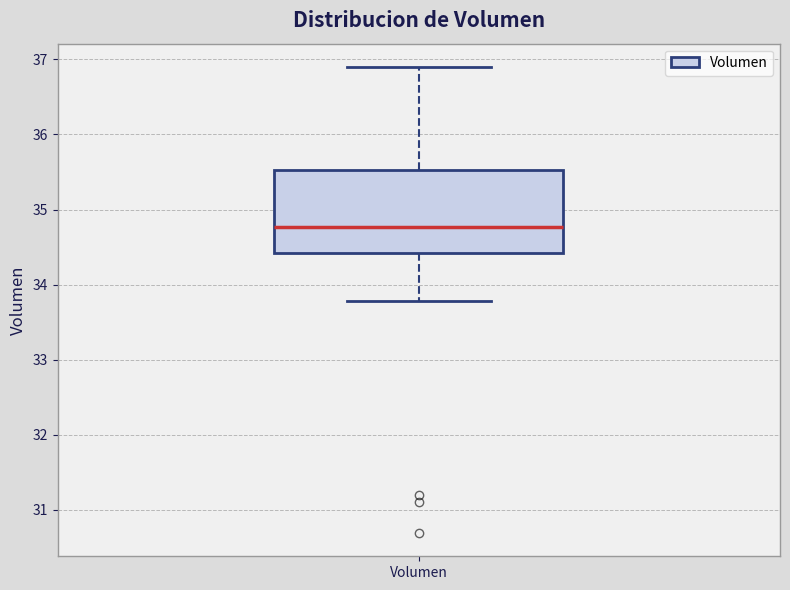

Where does the upper whisker of the box for Volumen end on the y-axis? The values are not printed on the chart, so give them approximately, as read against the axis.

36.9